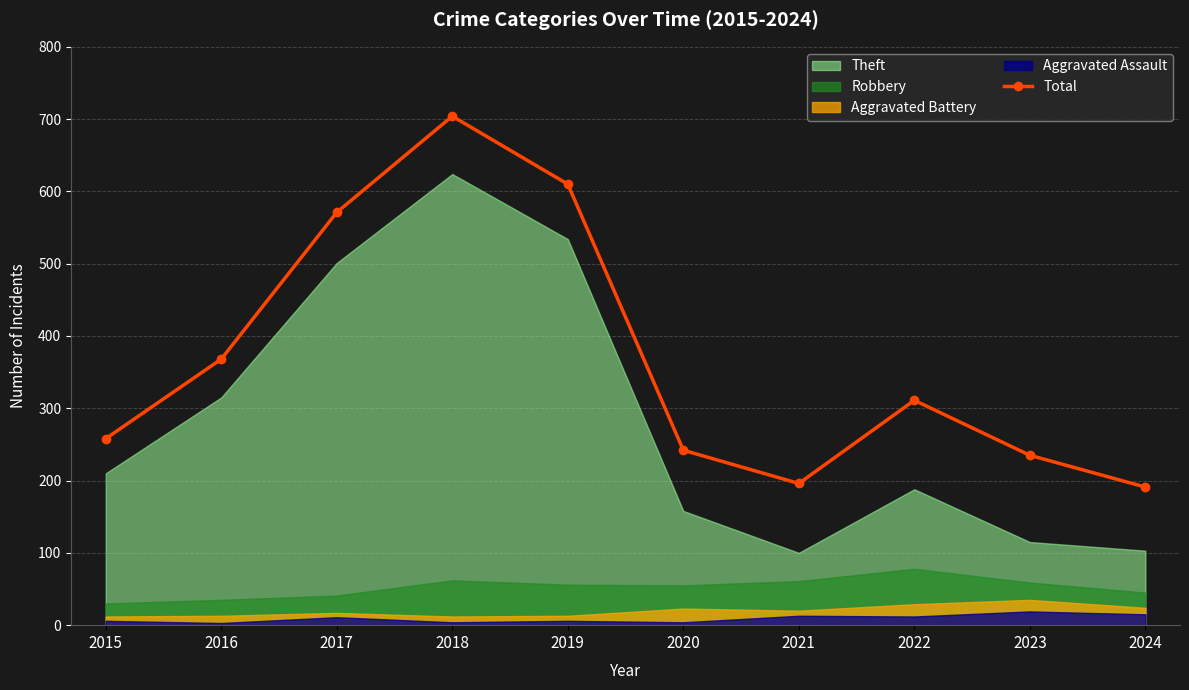

What is the sum of all values?

3686